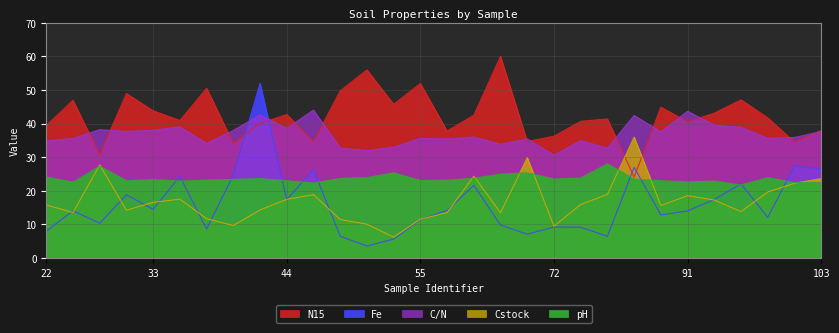

At which category does pH reach its first local valley?

23